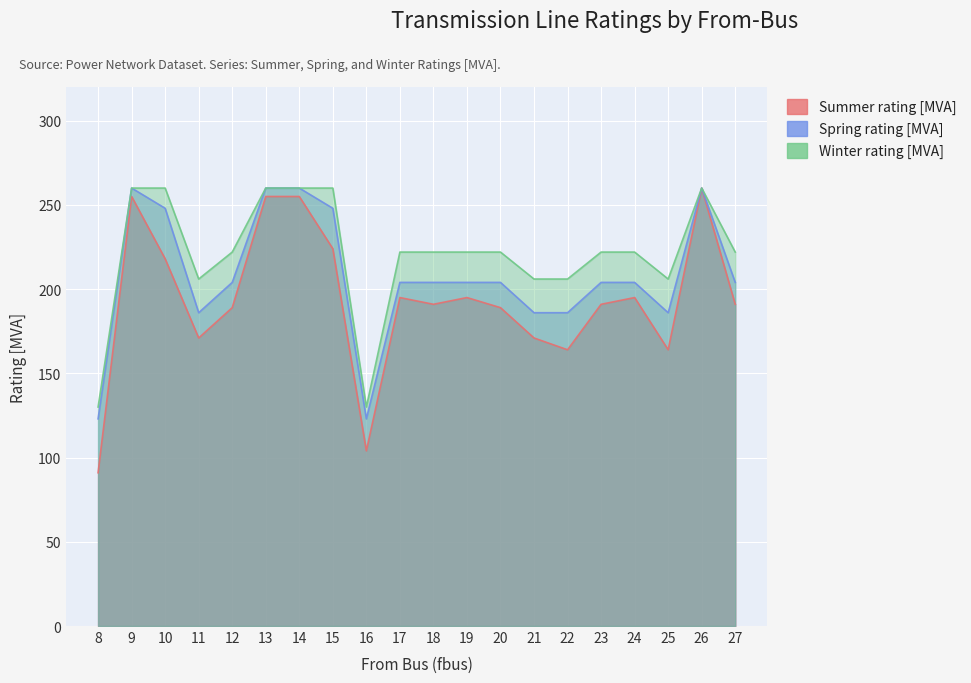

Reading left to right, what are all the values shown in this chart?

Summer rating [MVA]: 8=91	9=255	10=218	11=171	12=189	13=255	14=255	15=224	16=104	17=195	18=191	19=195	20=189	21=171	22=164	23=191	24=195	25=164	26=260	27=191
Spring rating [MVA]: 8=123	9=260	10=248	11=186	12=204	13=260	14=260	15=248	16=123	17=204	18=204	19=204	20=204	21=186	22=186	23=204	24=204	25=186	26=260	27=204
Winter rating [MVA]: 8=130	9=260	10=260	11=206	12=222	13=260	14=260	15=260	16=130	17=222	18=222	19=222	20=222	21=206	22=206	23=222	24=222	25=206	26=260	27=222